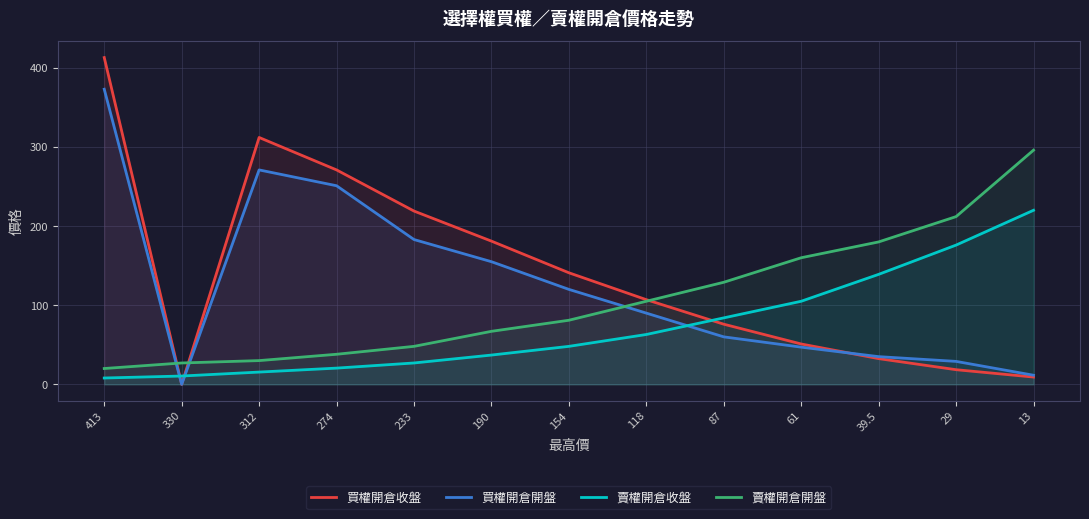

At which category does the chart reach its peak across all series?

413